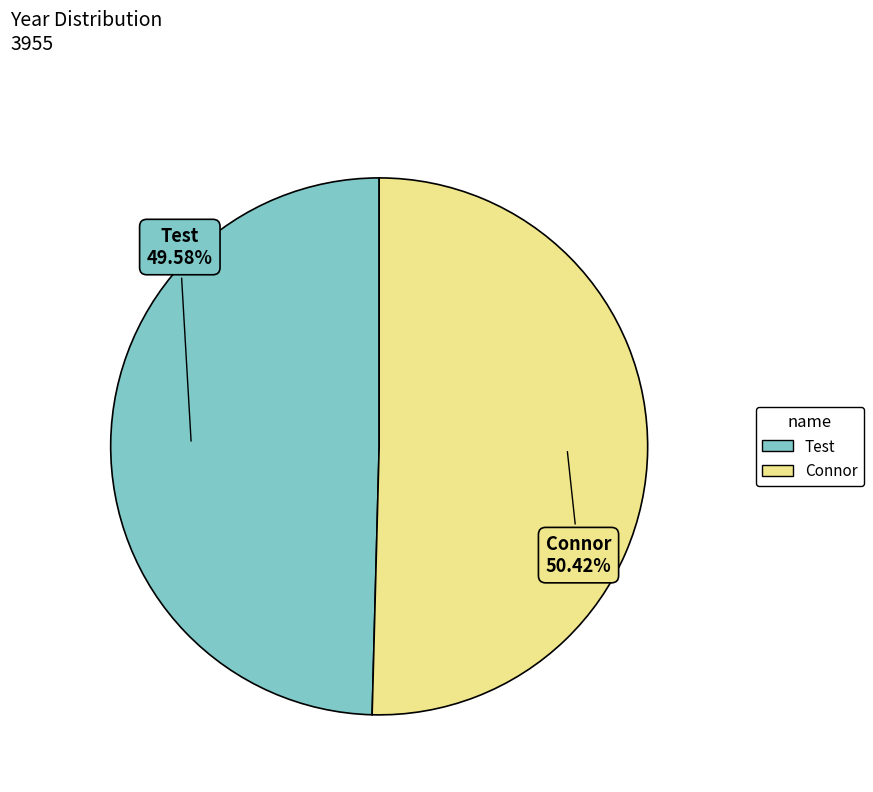

What is the majority slice?

Connor